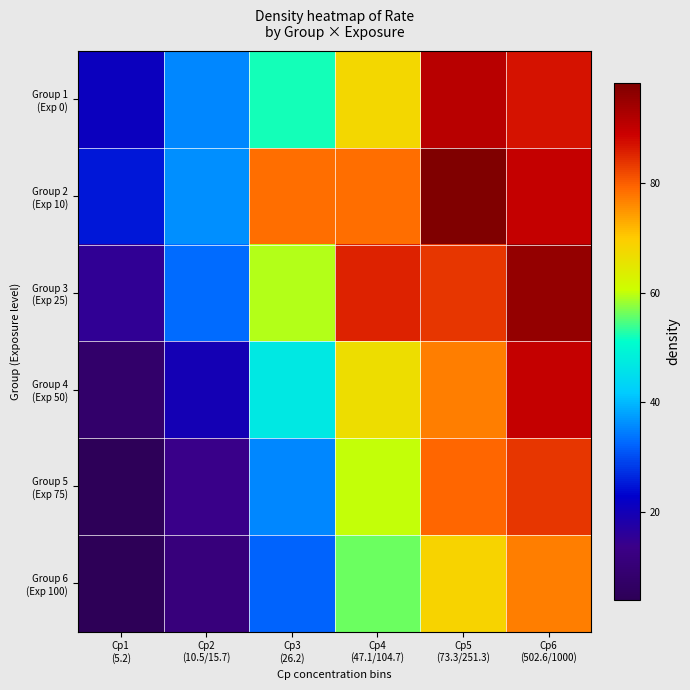

How many distinct data groups are displayed?

6